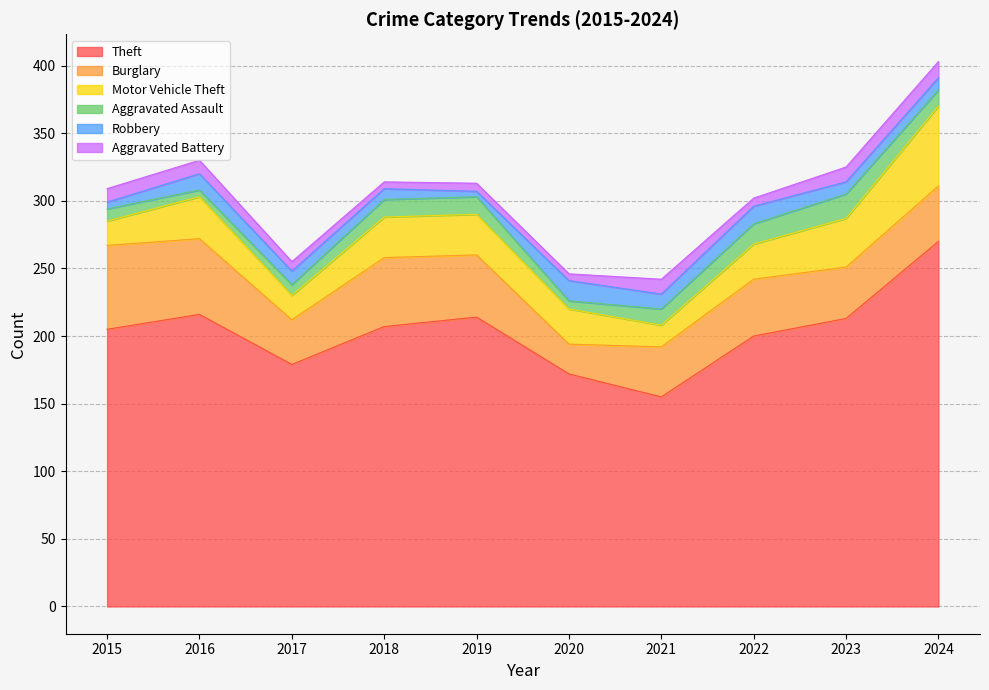

What is the minimum value for Aggravated Battery?

5